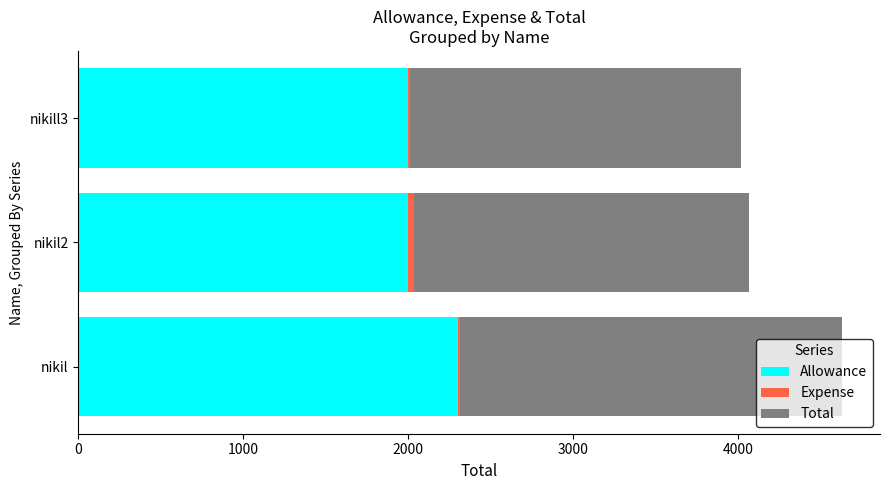

At which category is the sum across all series the highest?

nikil